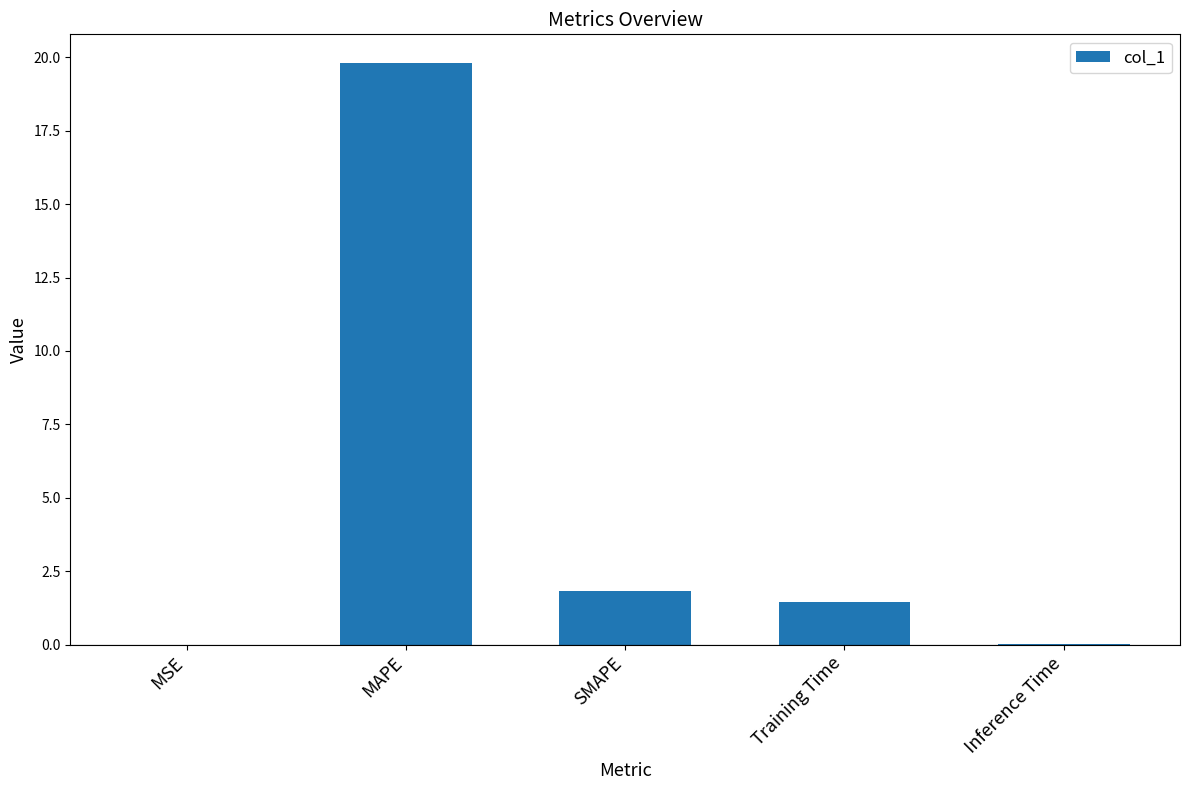

What is the maximum value shown in the chart?

19.8